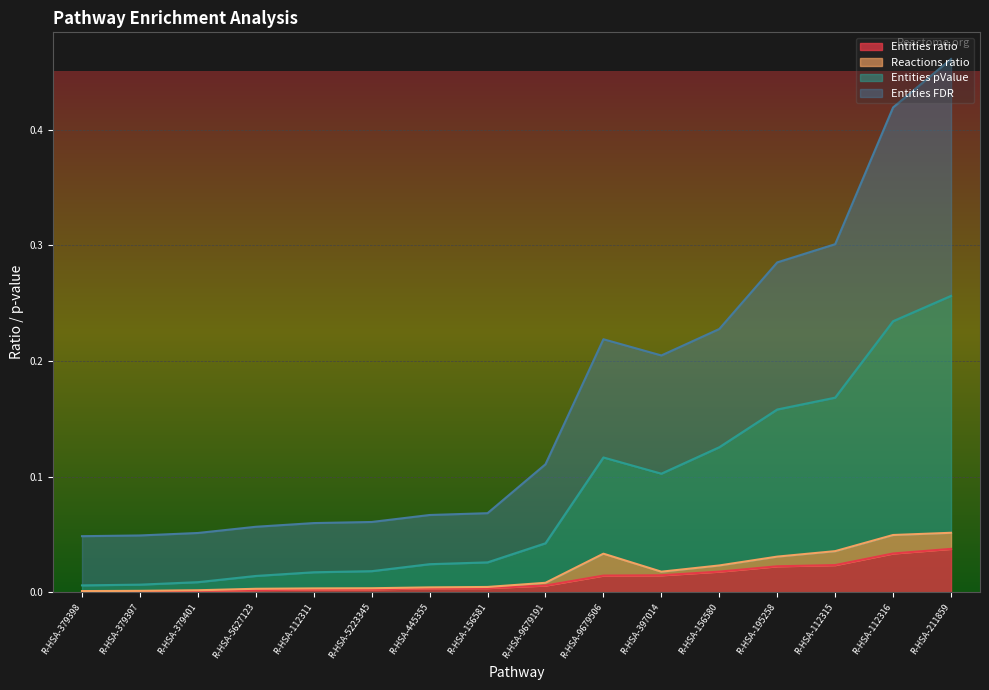

At which category is the sum across all series the highest?

R-HSA-211859